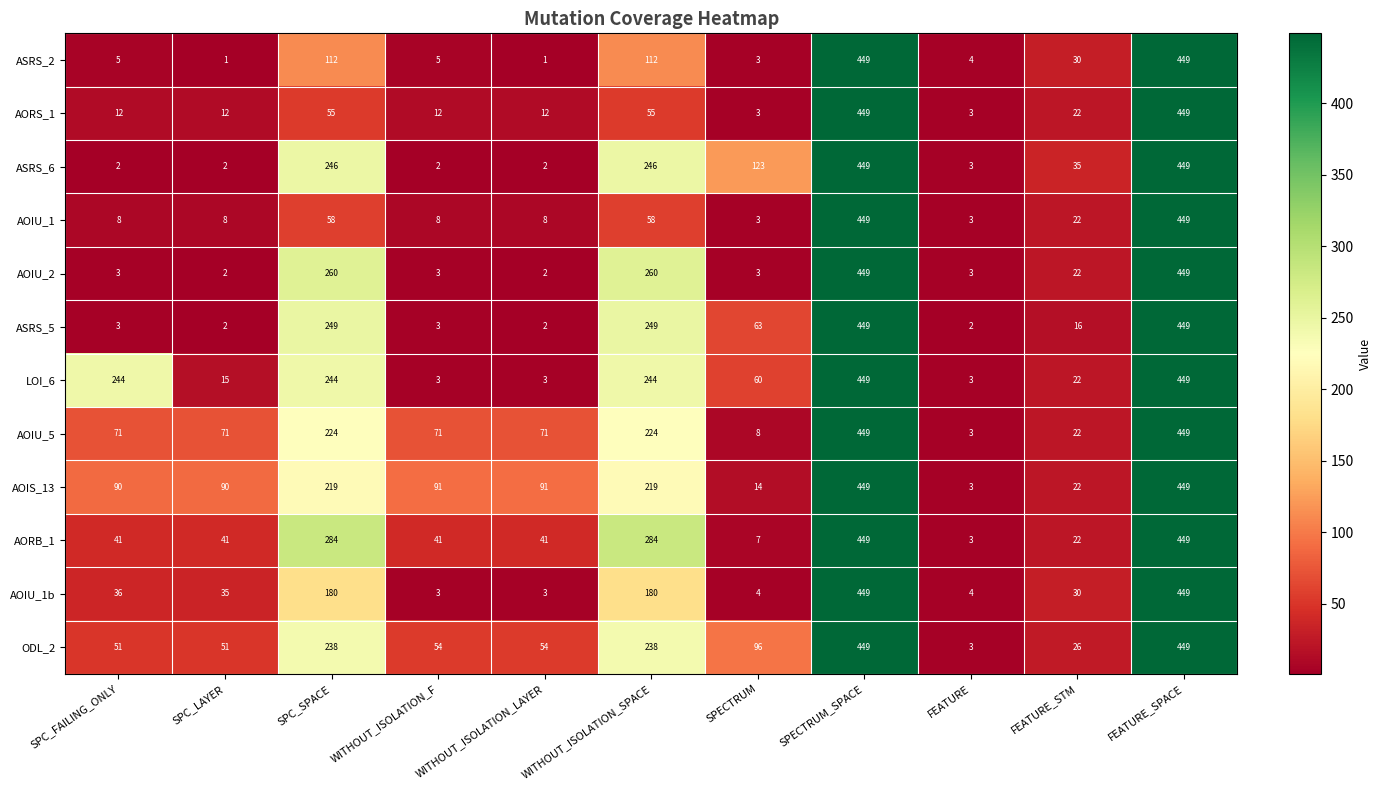

What is the total value across all series at WITHOUT_ISOLATION_LAYER?

290